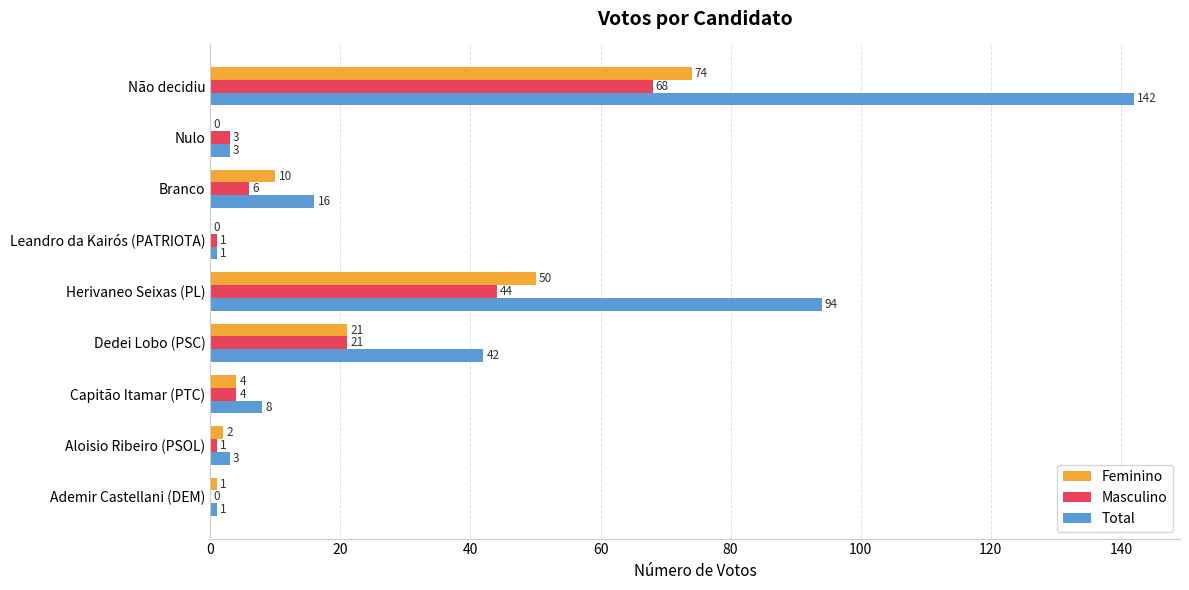

Which series has the largest total across all categories?

Total